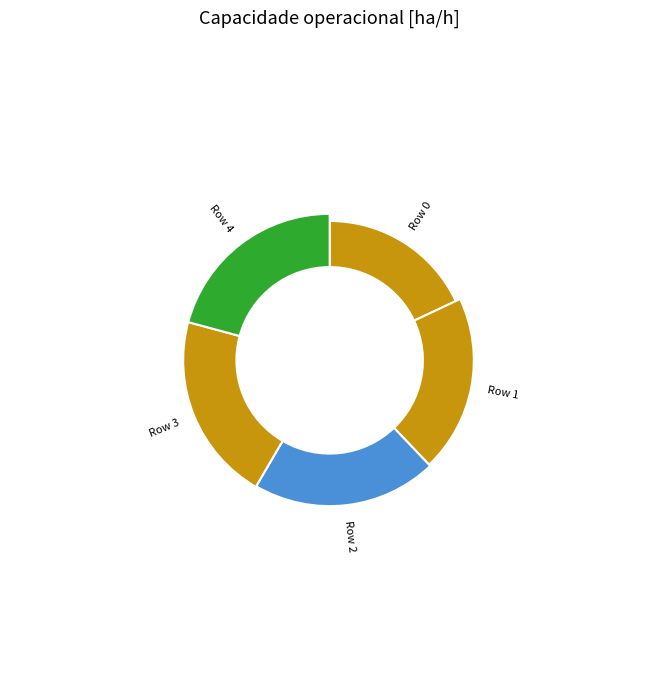

Which slice is the smallest?

Row 0